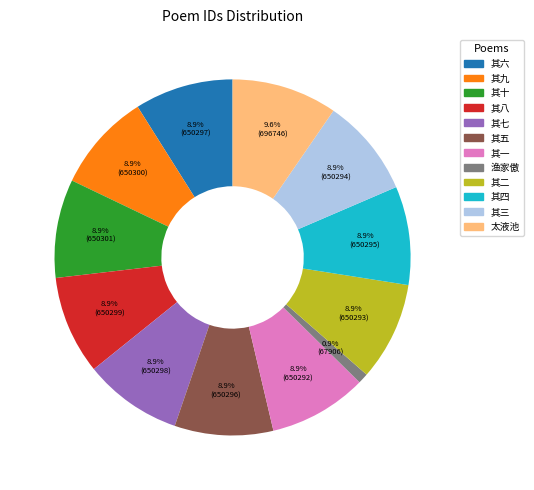

Is there a majority slice in this chart?

No